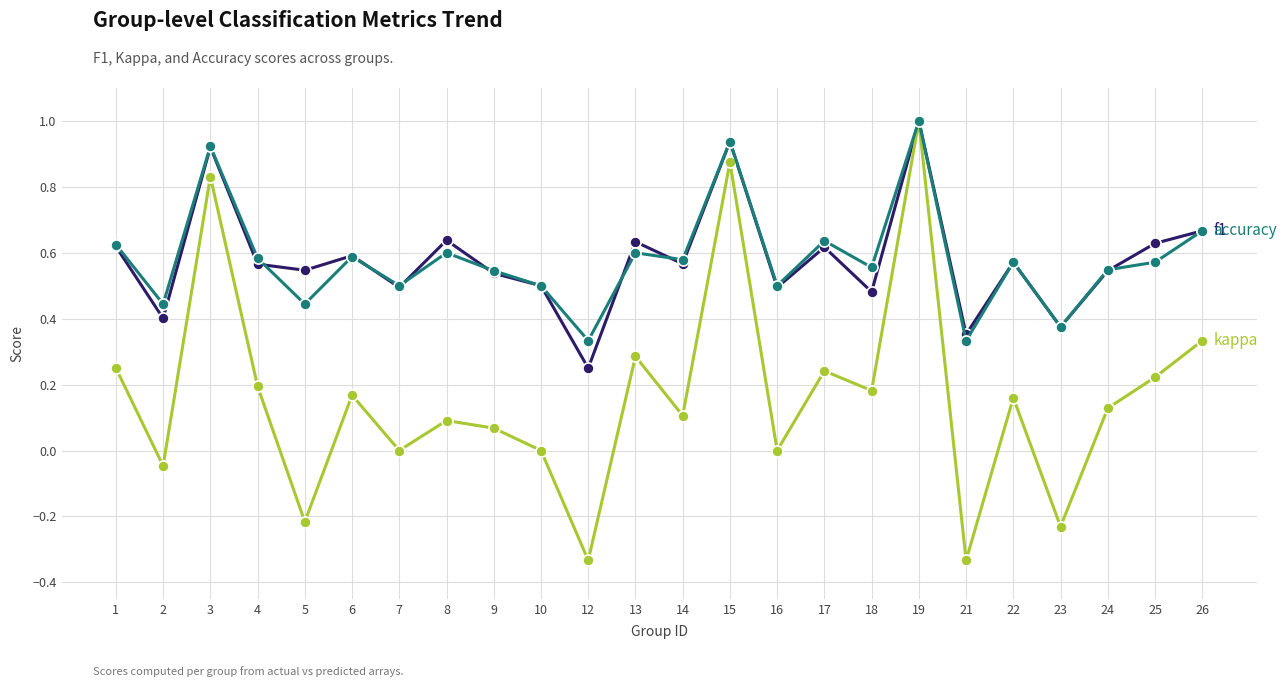

At which category is the sum across all series the highest?

19